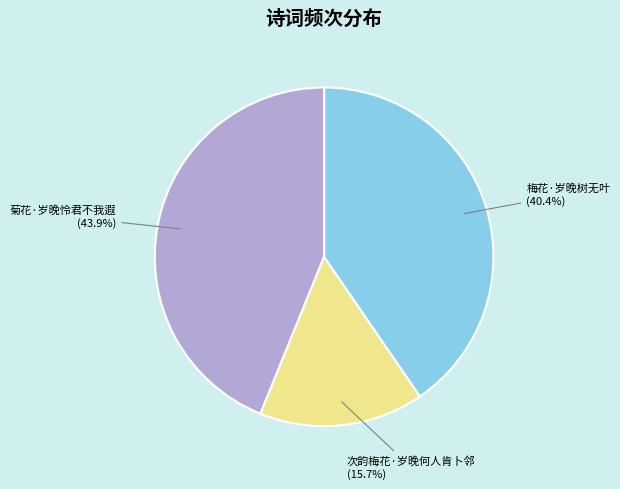

To the nearest percent, what is the difference between the largest and smallest slice percentages?

28%